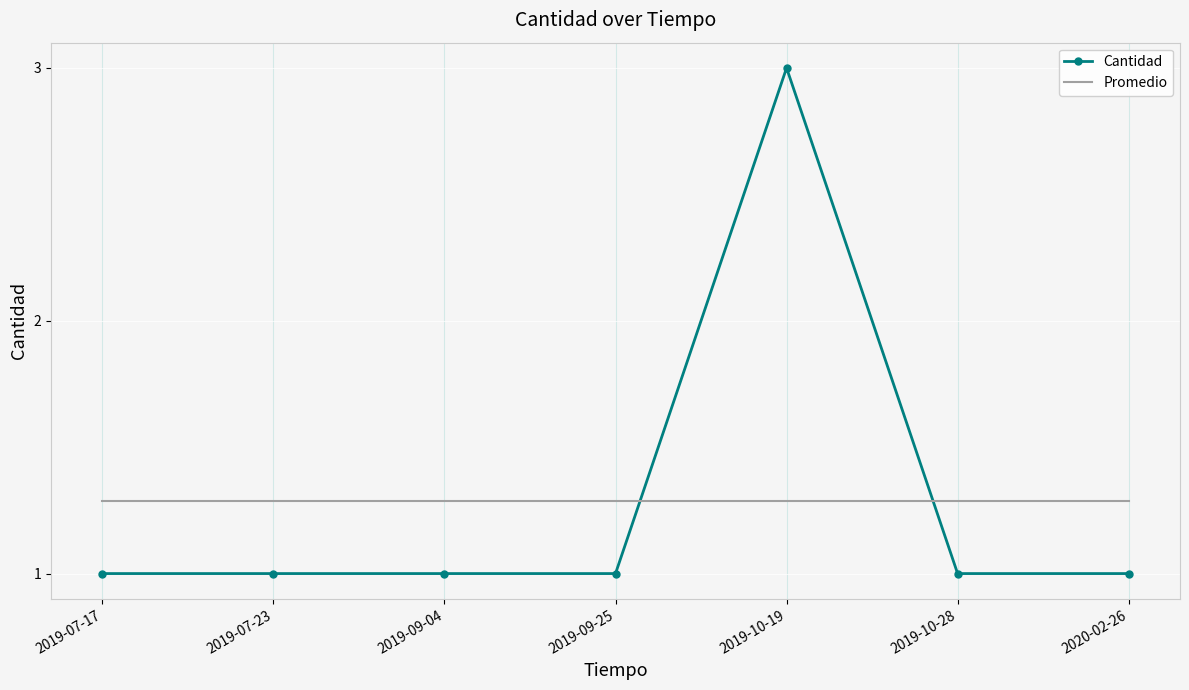

True or false: Promedio has a value of 0.7 at 2020-02-26.

False